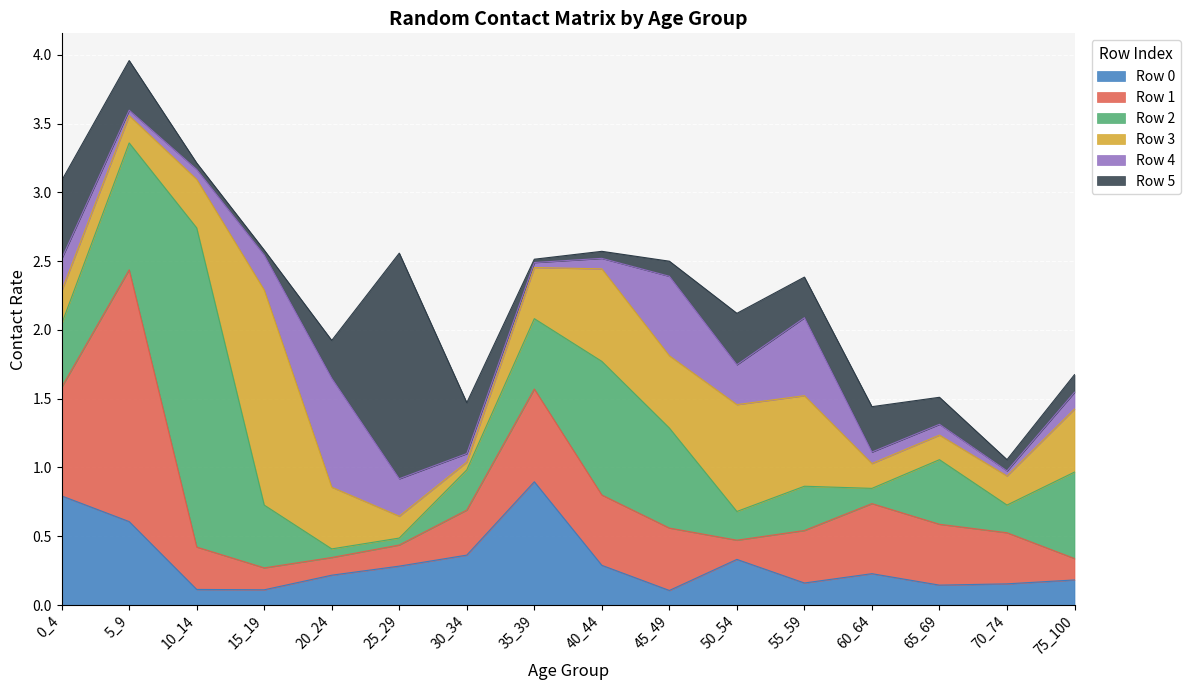

What is the total value across all series at 45_49?

2.5